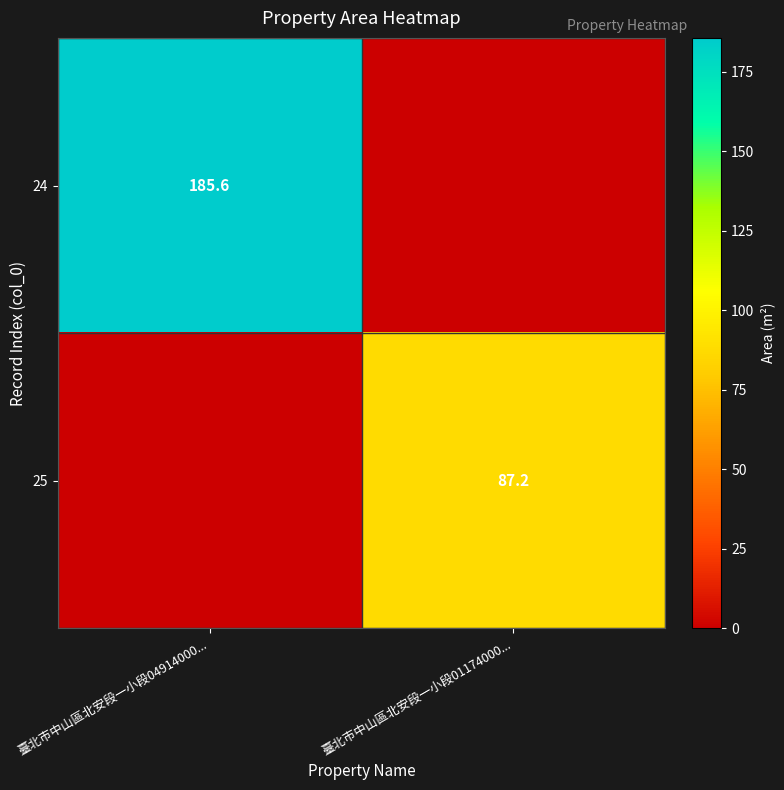

The value of 25 at 臺北市中山區北安段一小段01174000... is 48.0. True or false?

False